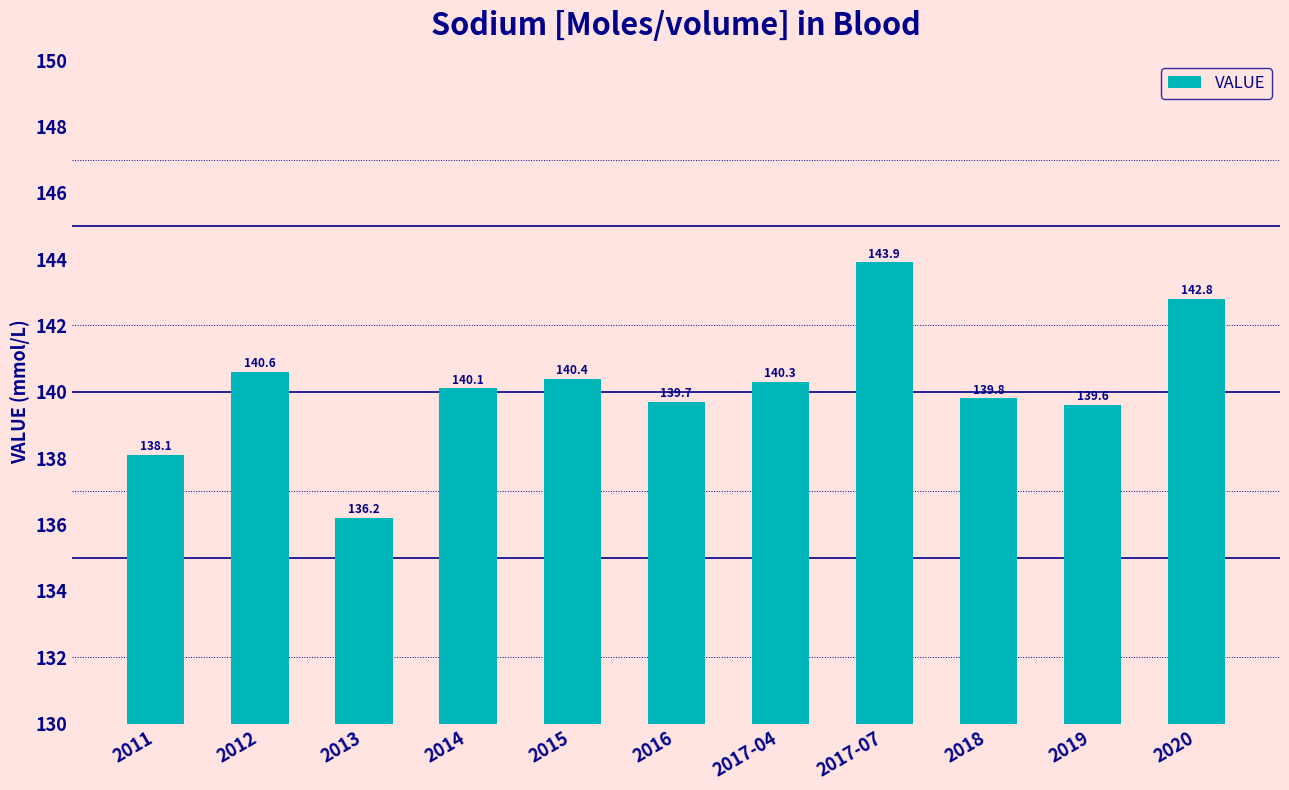

At which label is the value closest to 140?

2014